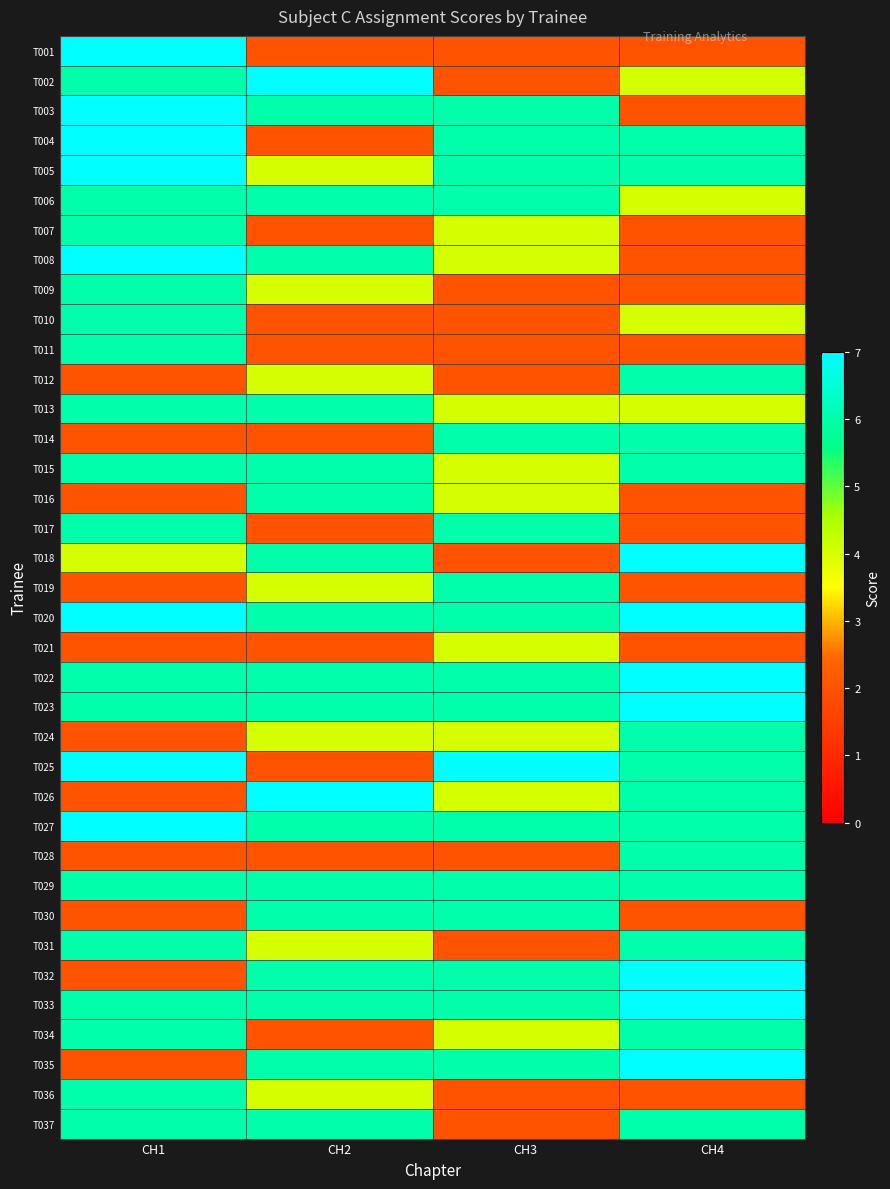

What is the total value across all series at CH1?

184